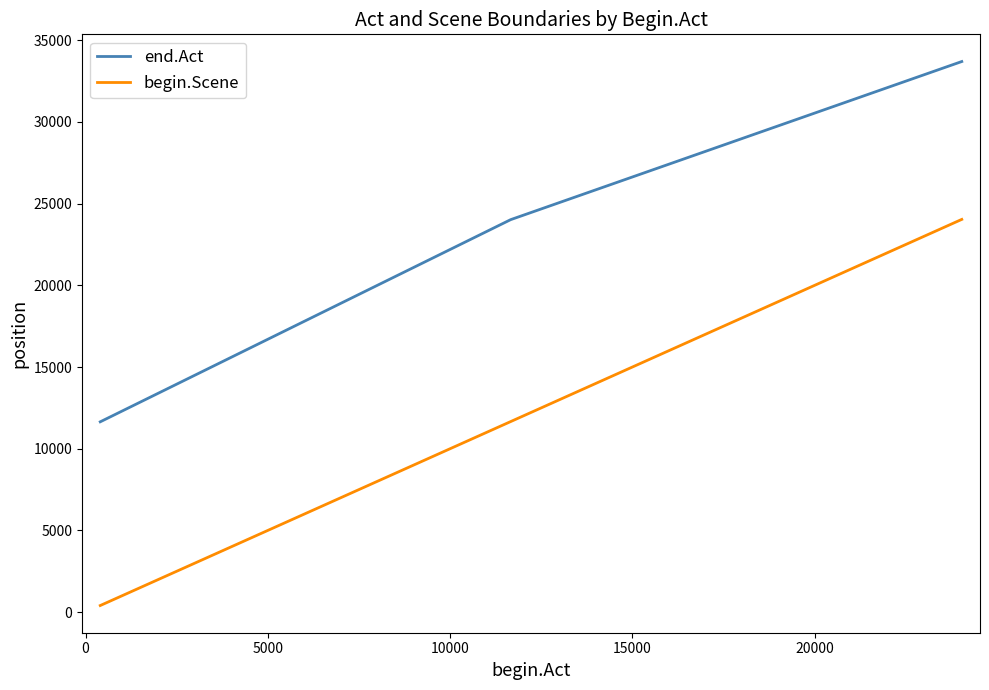

Which series has the widest spread of values?

begin.Scene